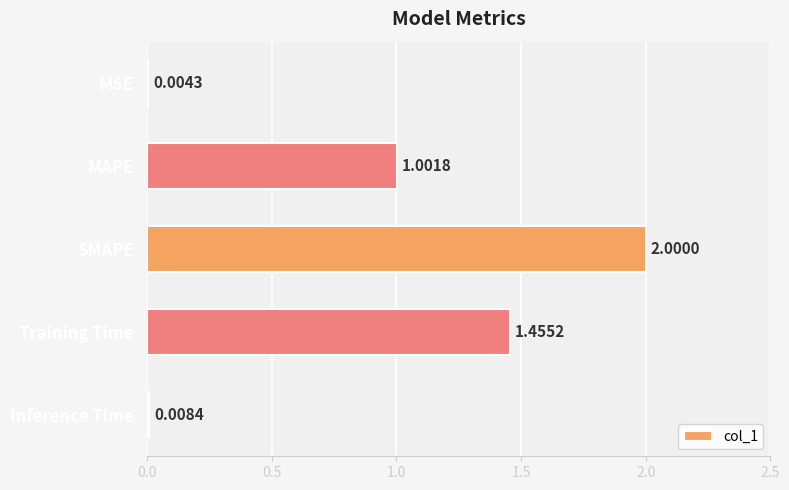

What is the sum of the values at Training Time and MAPE?

2.5